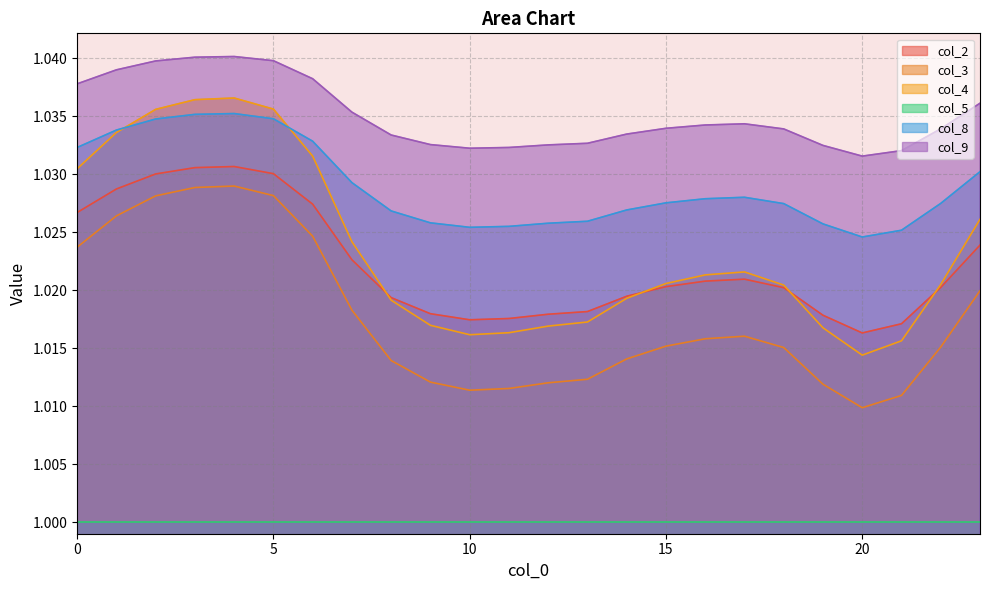

True or false: col_3 and col_4 cross at least once.

False